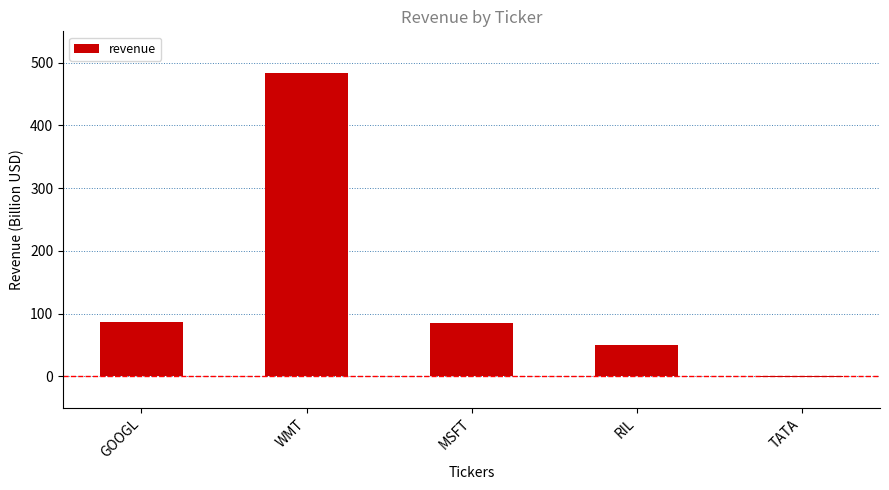

At which label is the value closest to 241?

GOOGL